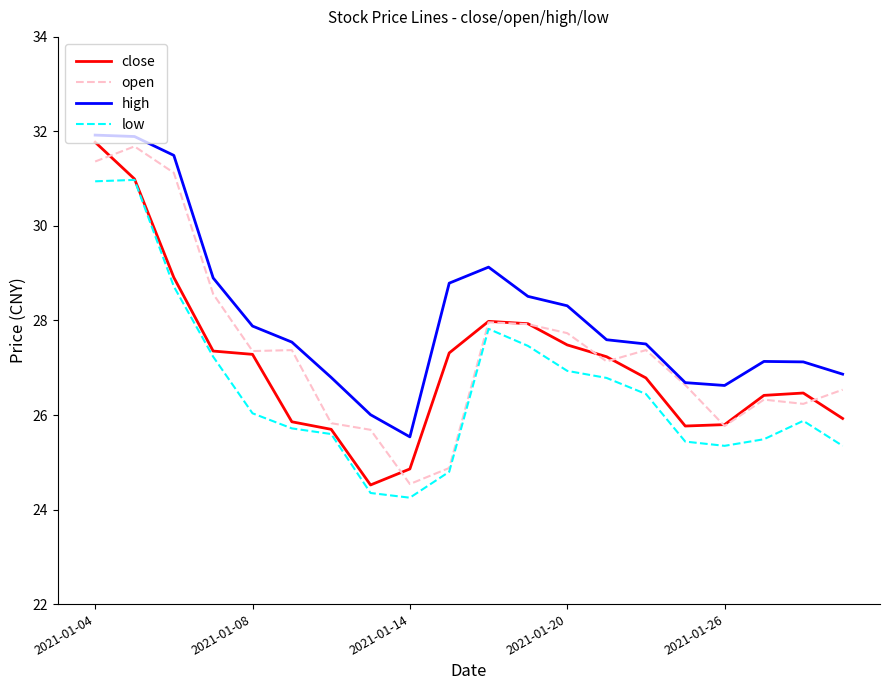

List the series in order of their overall mean, highest first.

high, open, close, low